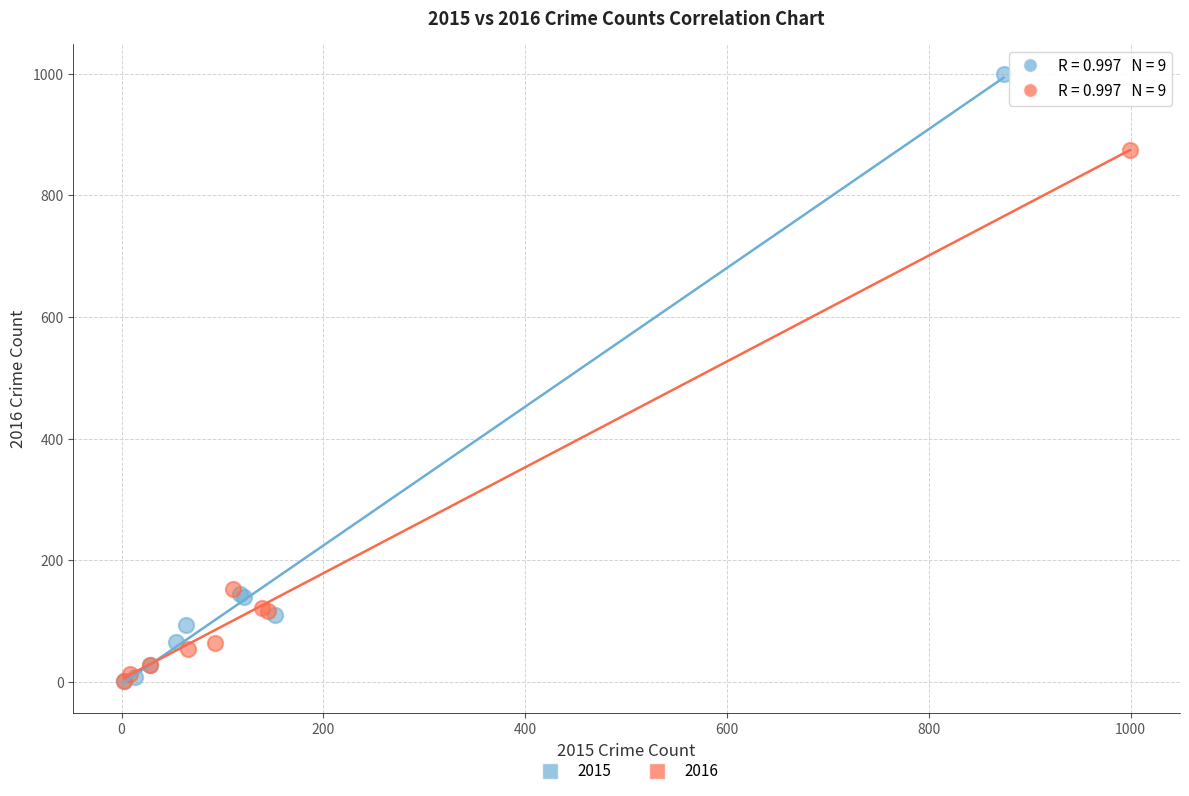

Which series reaches the maximum Y coordinate?

2015